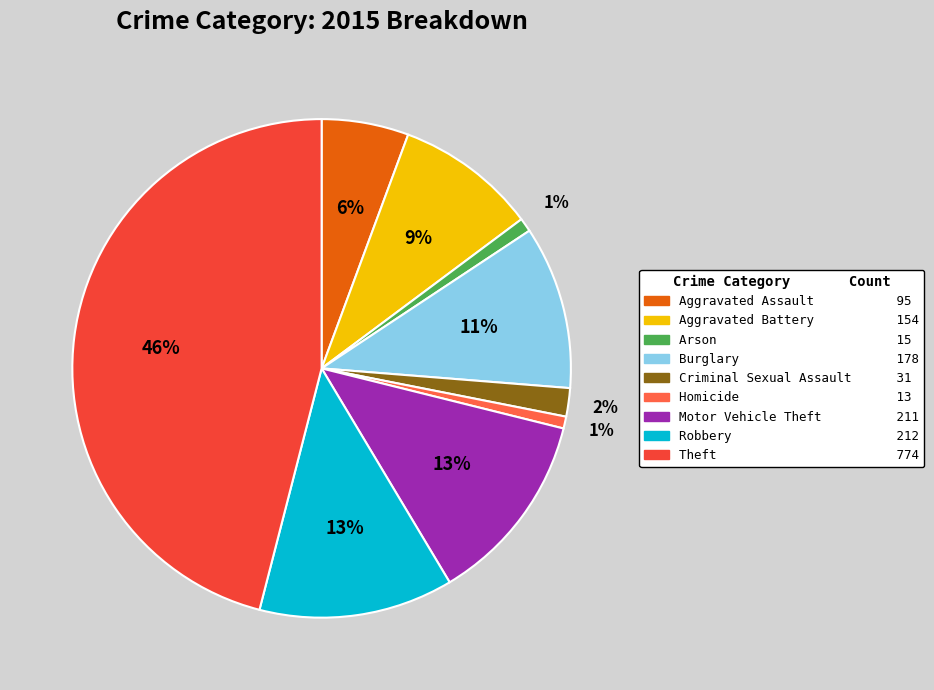

What is the total percentage of Robbery and Arson?

13.5%